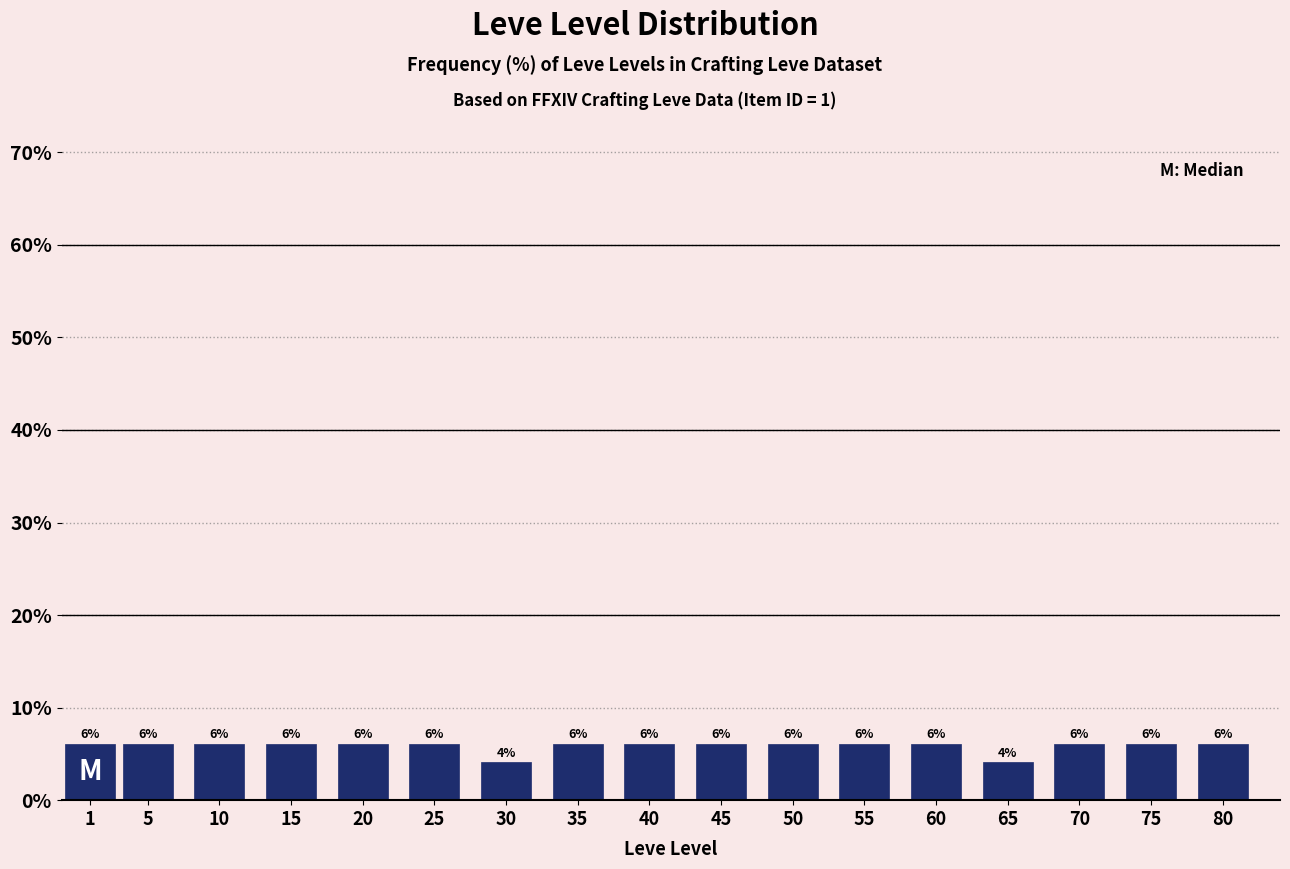

How many bars are there in total?

17